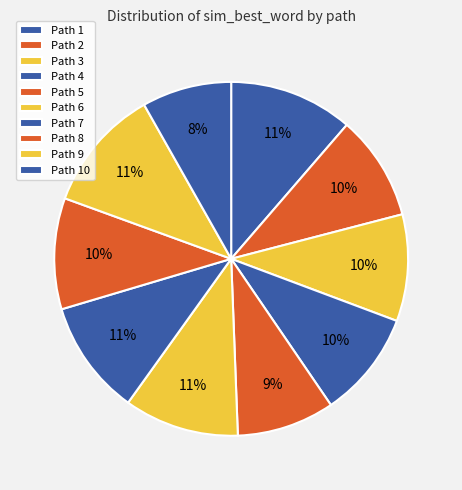

How many segments does this pie chart have?

10